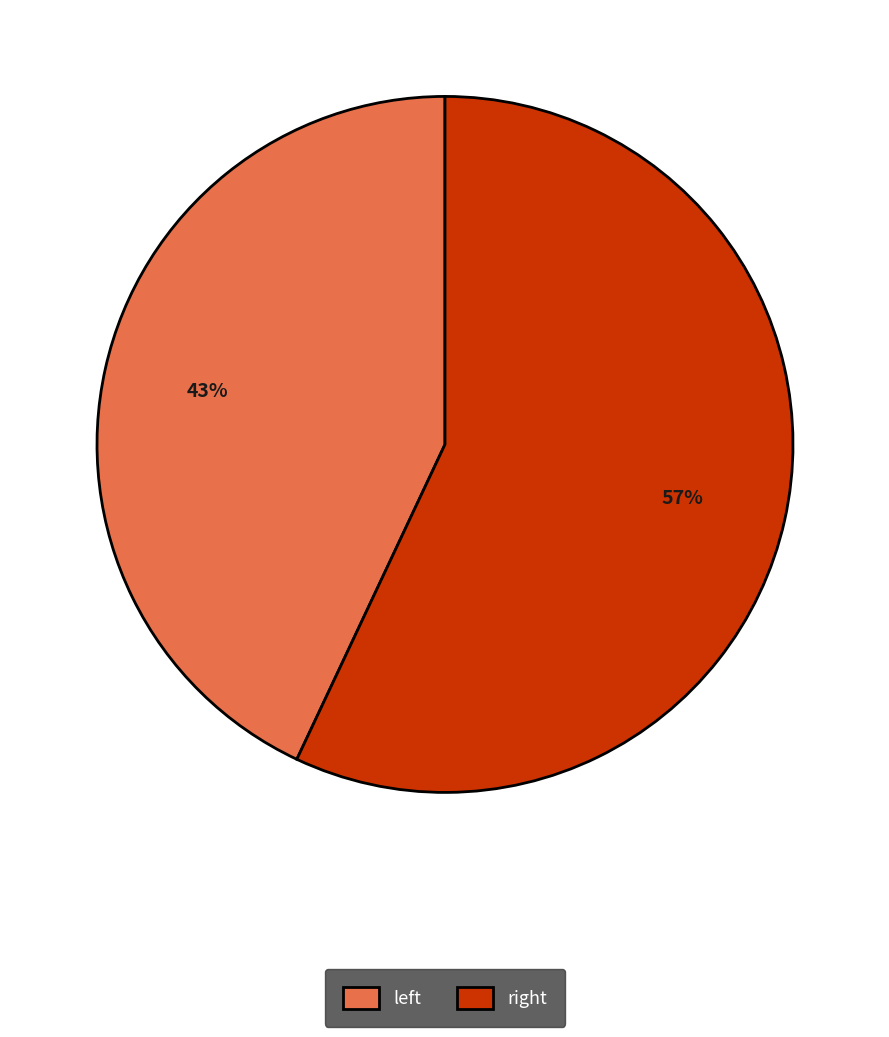

To the nearest percent, what is the difference between the largest and smallest slice percentages?

14%